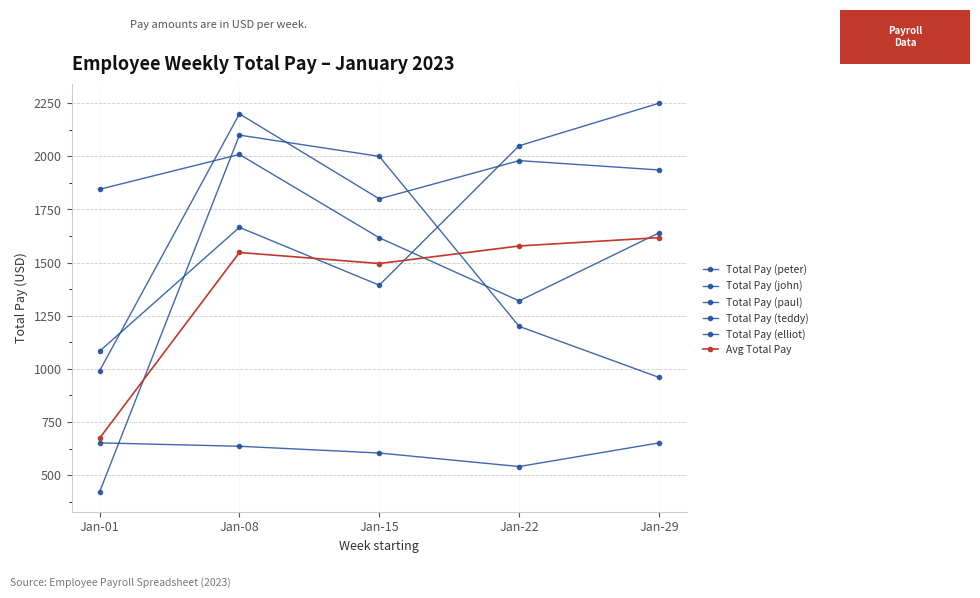

Is it true that Avg Total Pay equals 1495.8 at Jan-15?

True